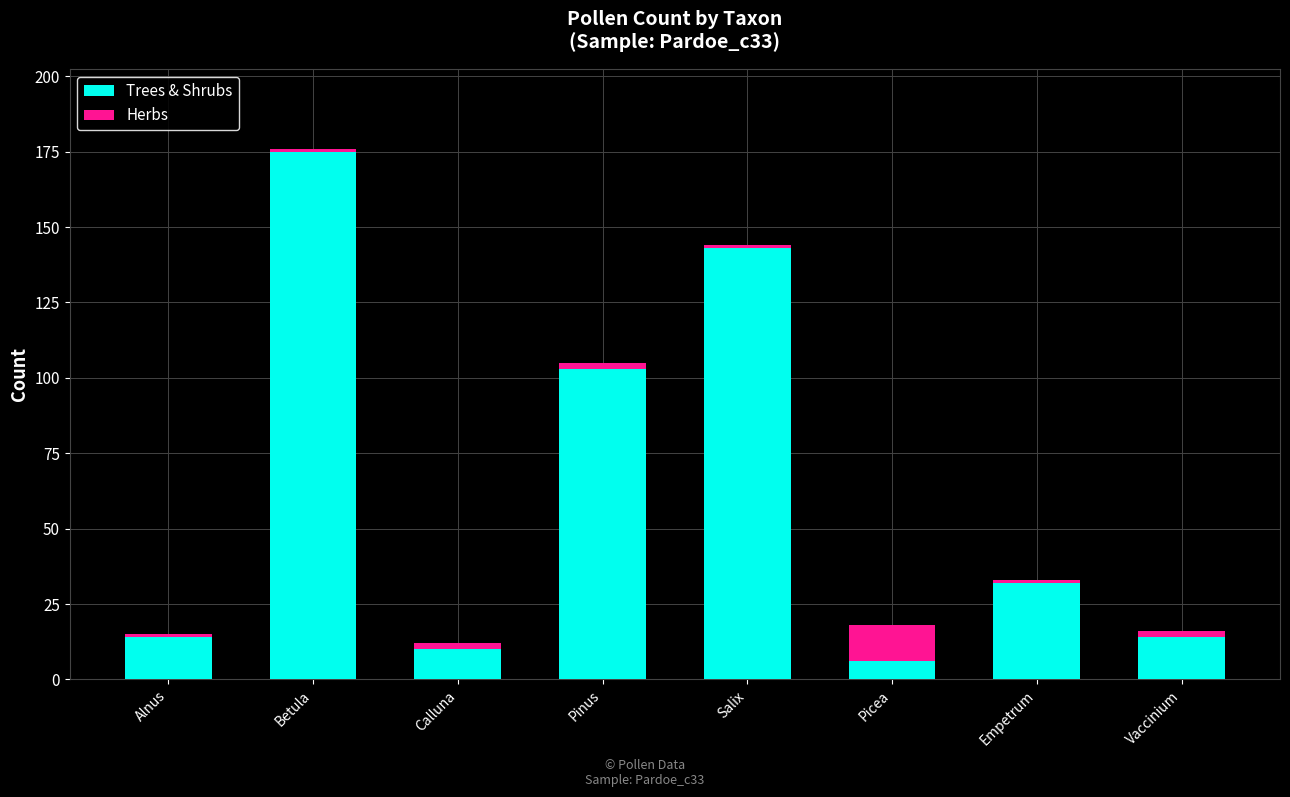

Is it true that Trees & Shrubs equals 5 at Vaccinium?

False